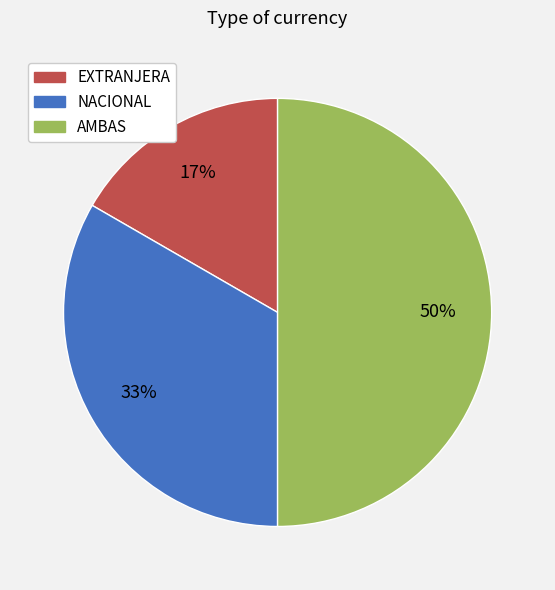

What is the largest slice in the pie chart?

AMBAS